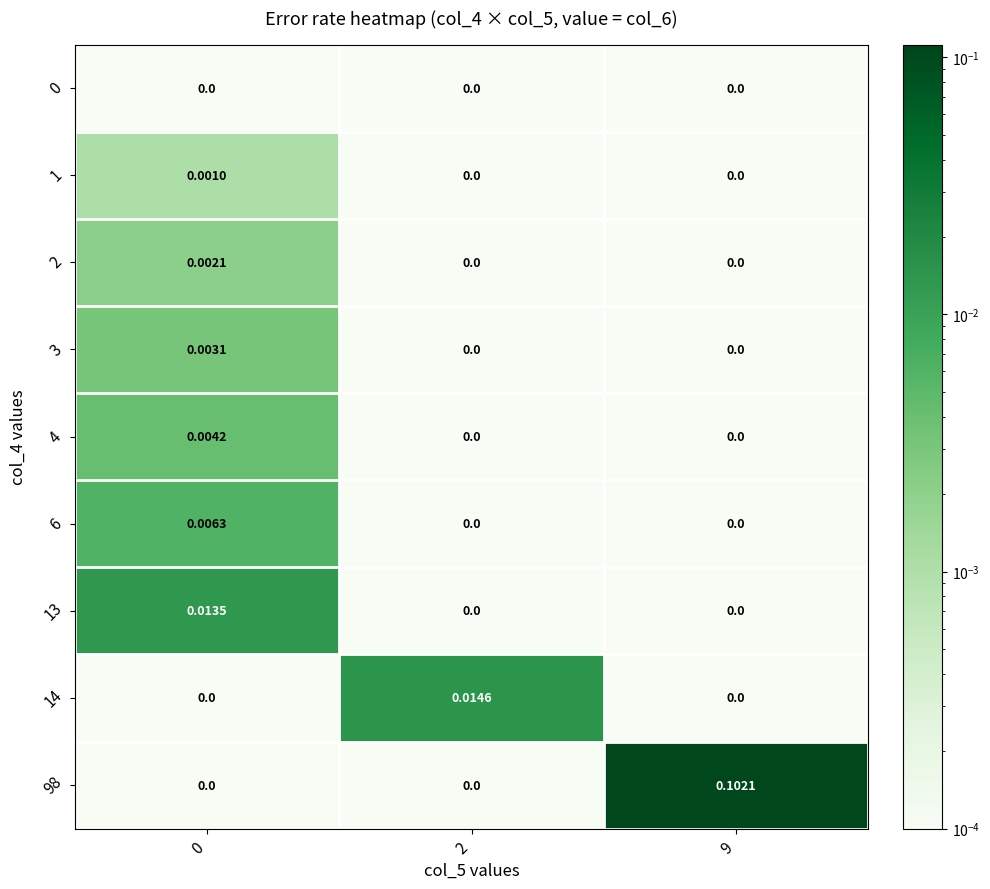

Is the value of 2 at 0 greater than the value of 98 at 9?

No